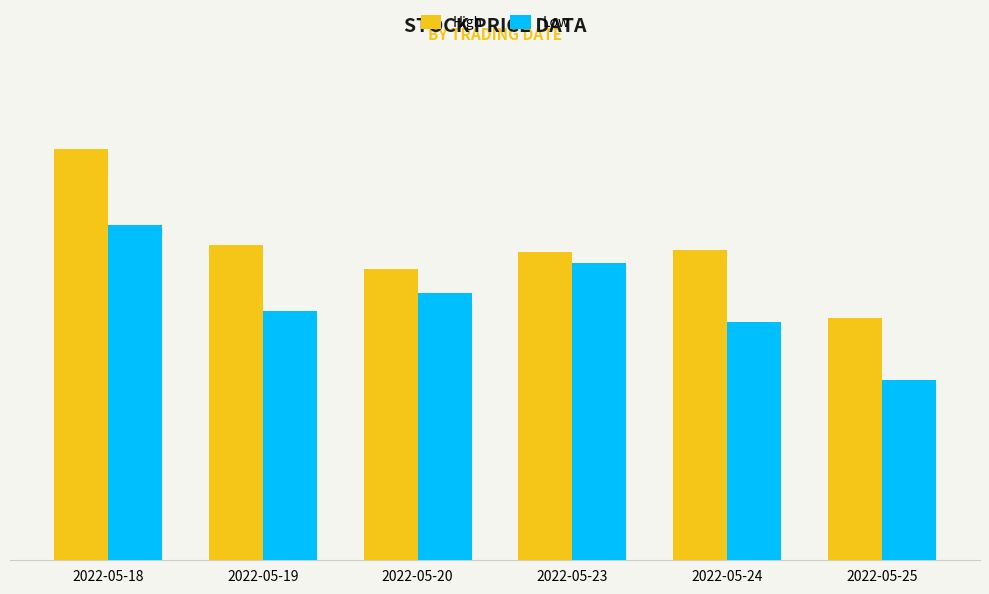

What is the sum of all Low values?

6659.6